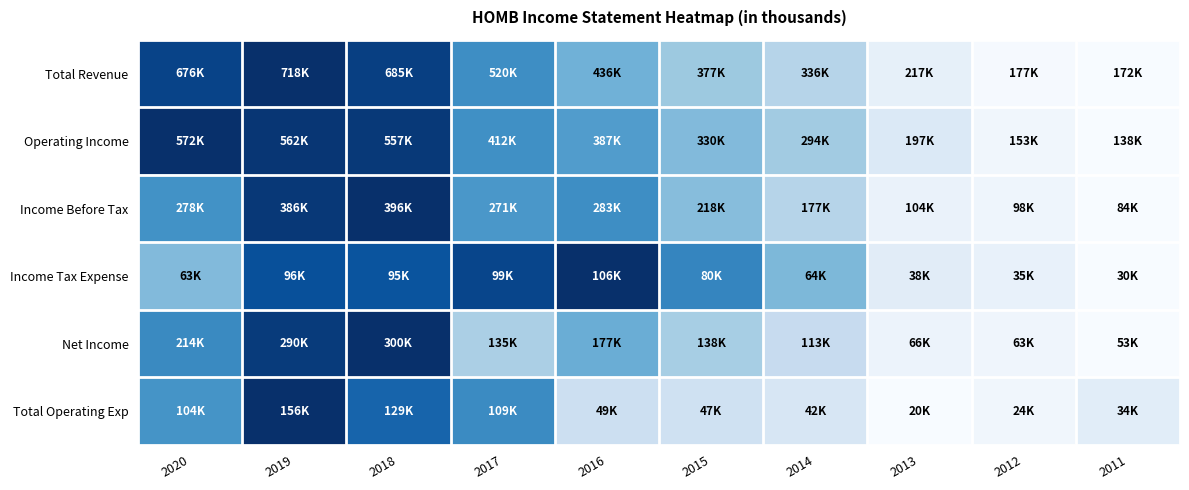

At 2012, list the series in order from smallest to largest.

Total Revenue, Total Operating Exp, Operating Income, Net Income, Income Before Tax, Income Tax Expense